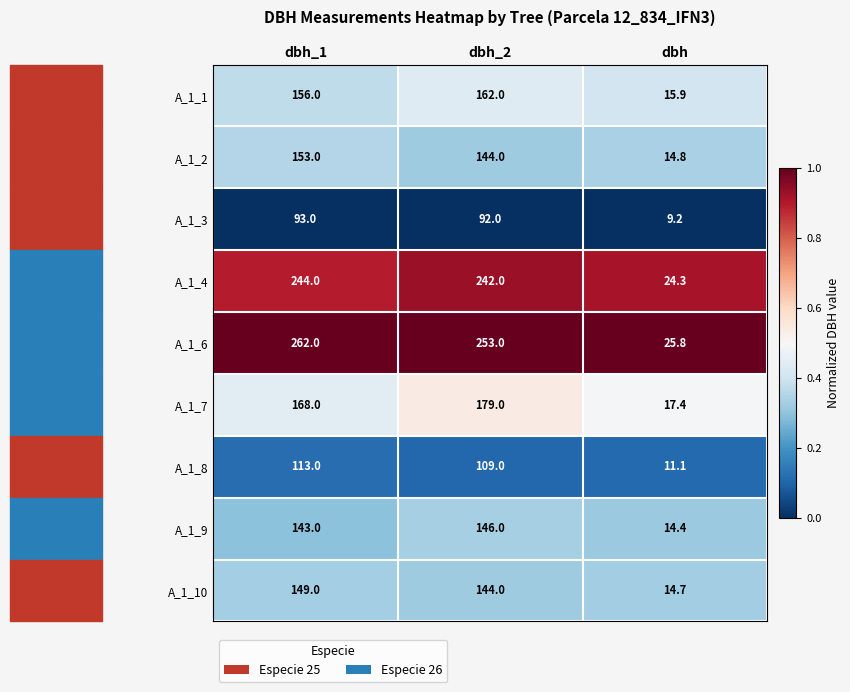

At which label does A_1_10 first exceed 144?

dbh_1